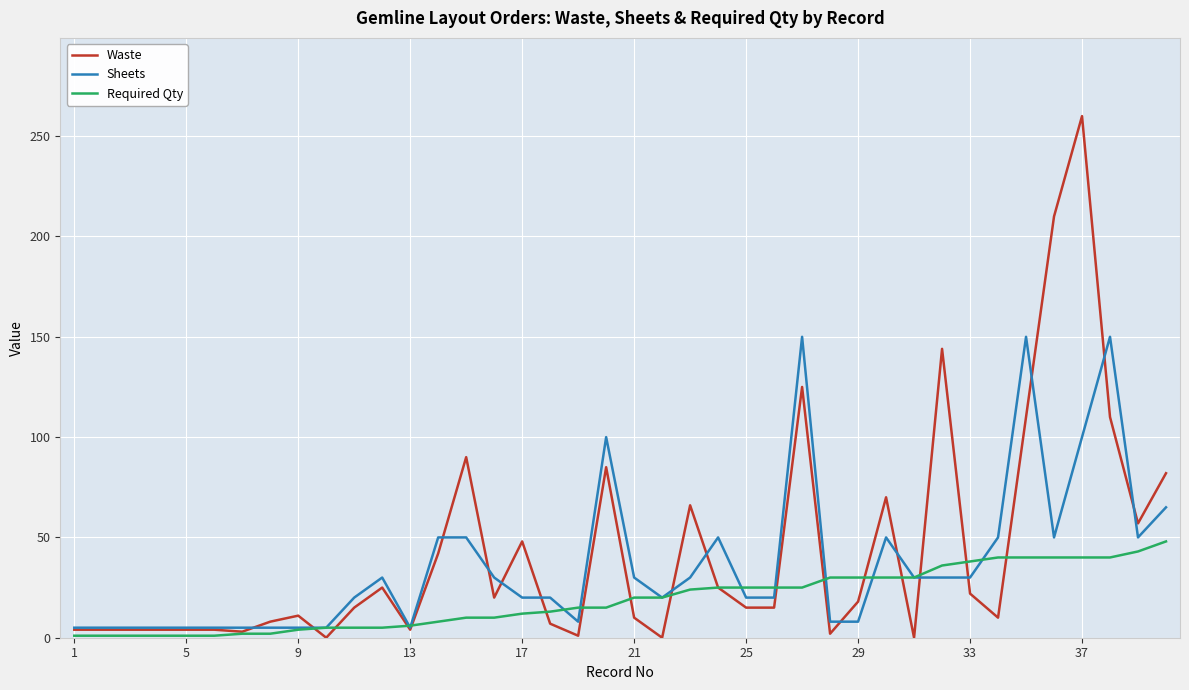

What is the maximum value shown in the chart?

260